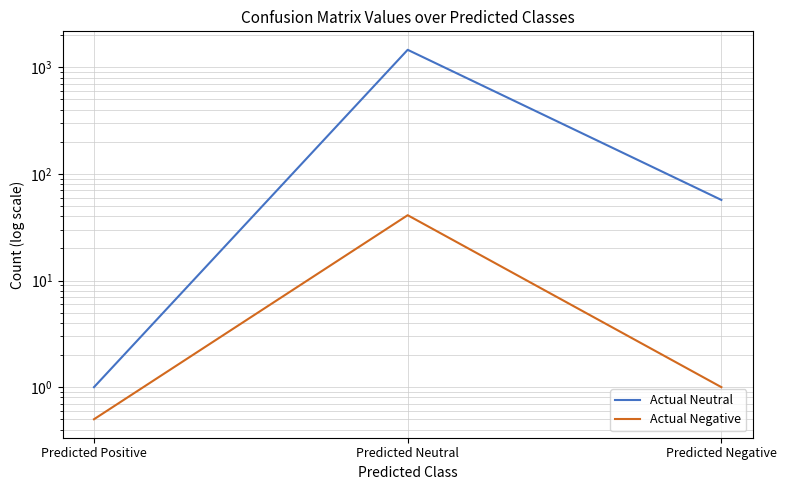

List the labels in order of Actual Neutral value, smallest first.

Predicted Positive, Predicted Negative, Predicted Neutral